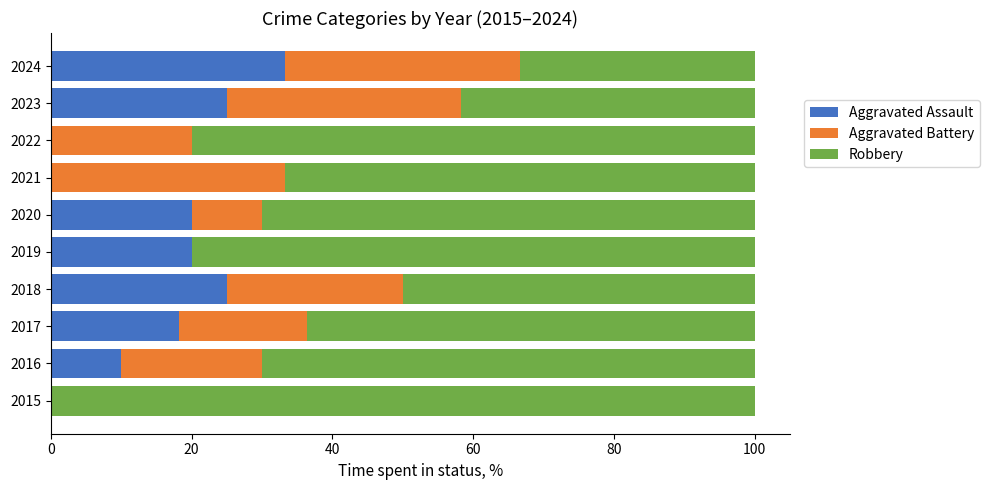

The value of Aggravated Assault at 2020 is 20.0. True or false?

True